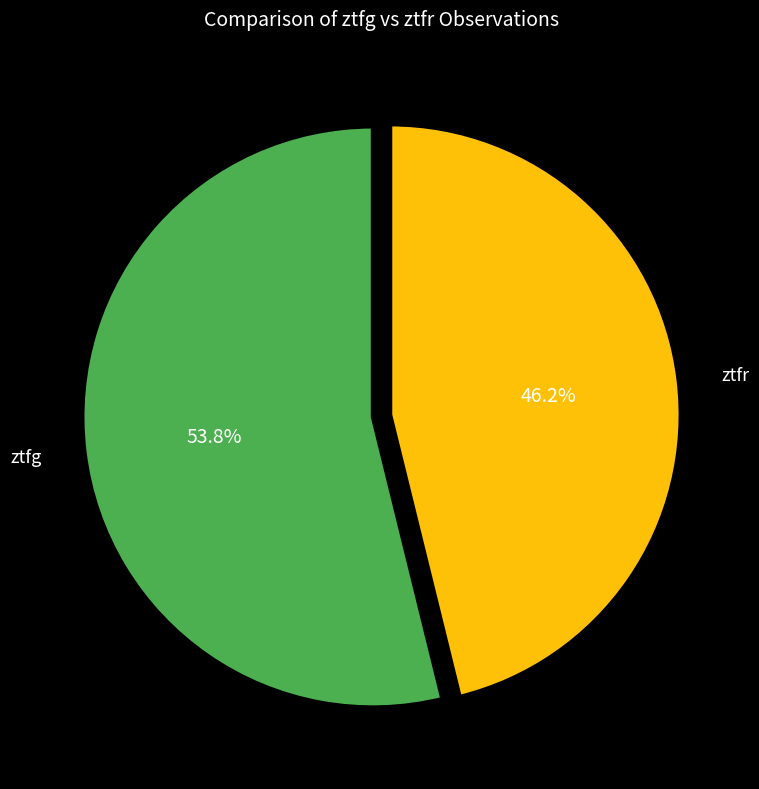

Is there a majority slice in this chart?

Yes